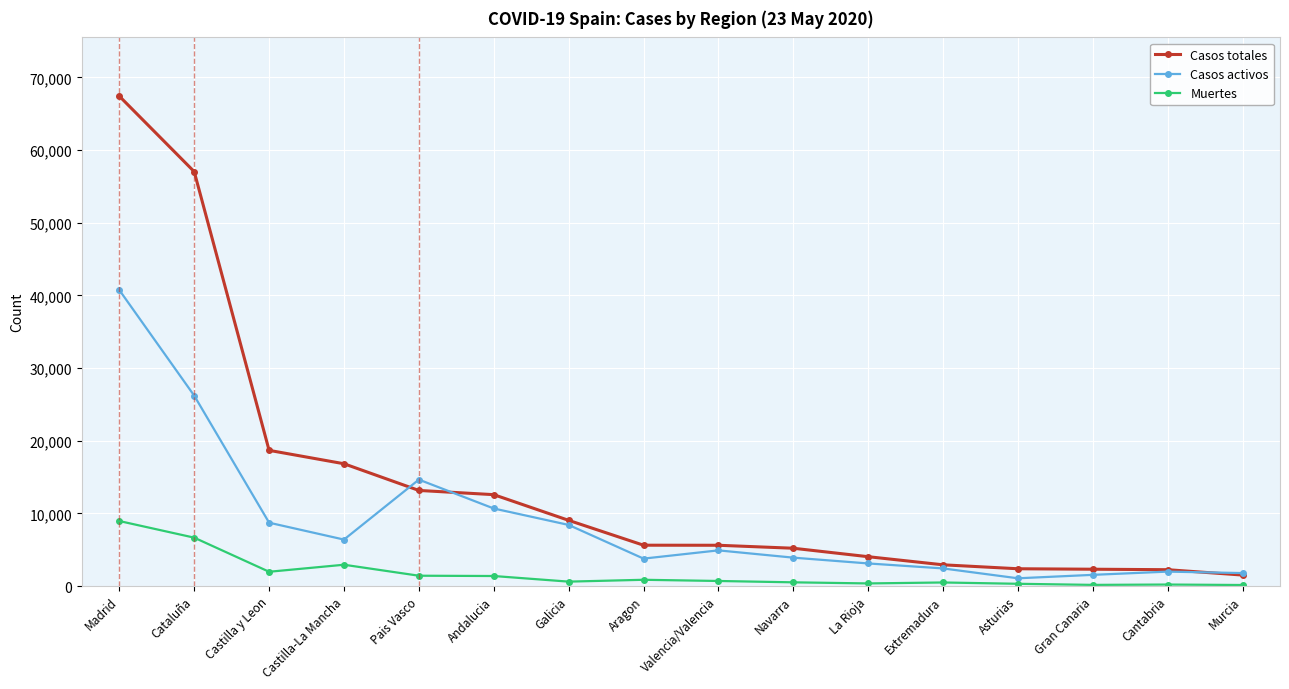

Is this an area chart (filled region under the line)?

No